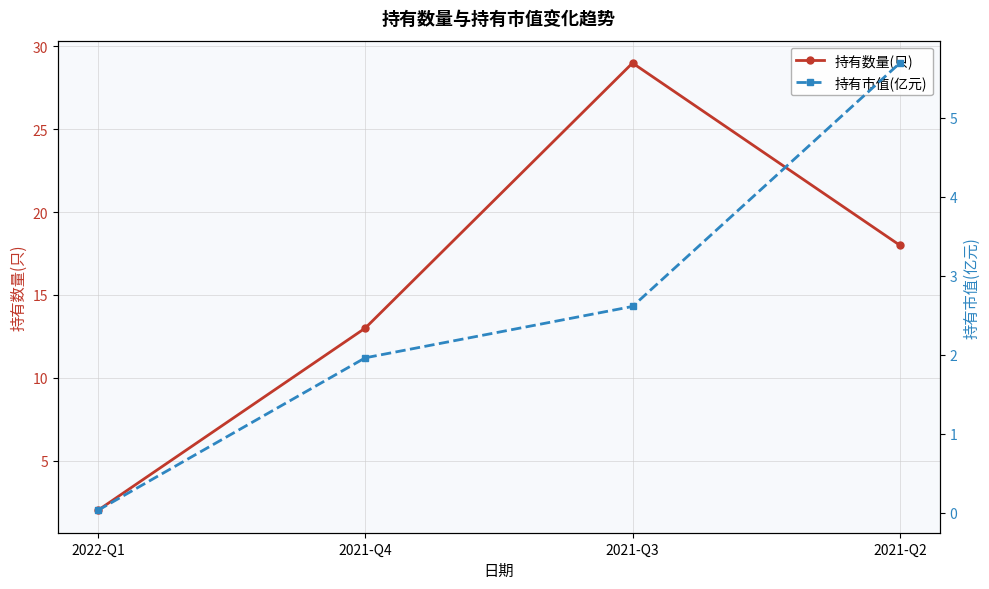

Which series changed the most between 2021-Q4 and 2021-Q3?

持有数量(只)